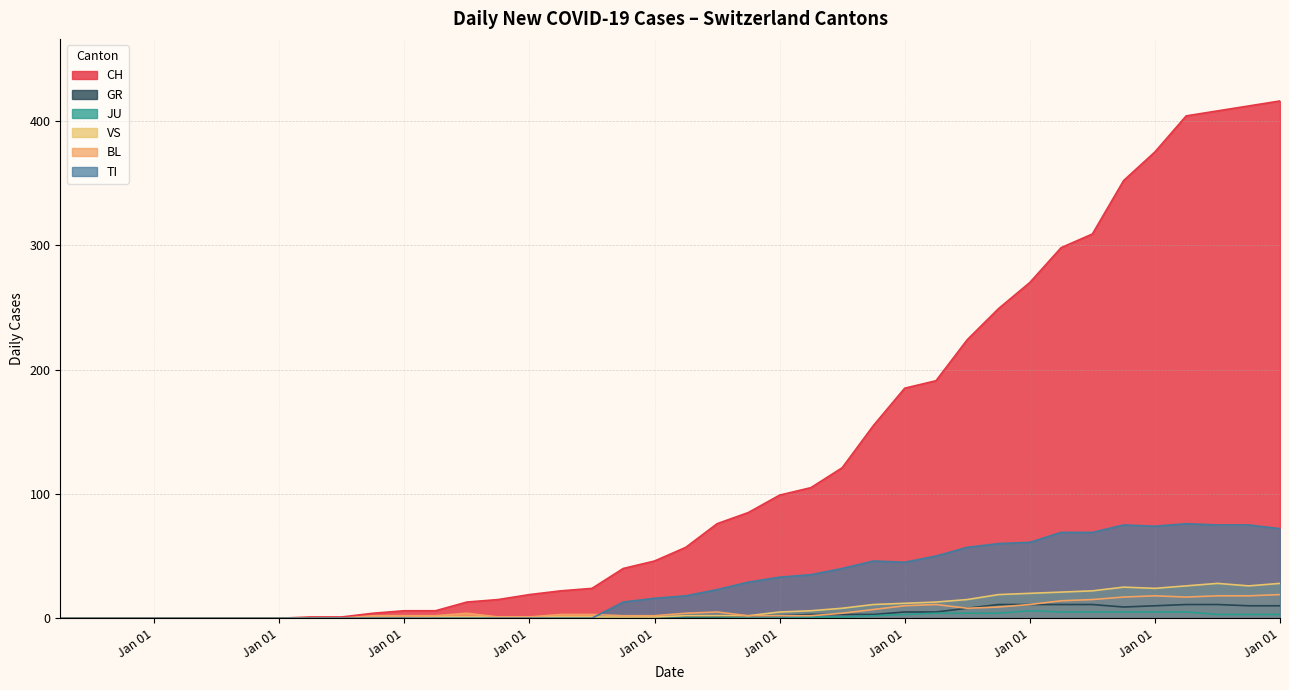

Which has a higher value, 2020-05-09 or 2020-04-18?

2020-04-18